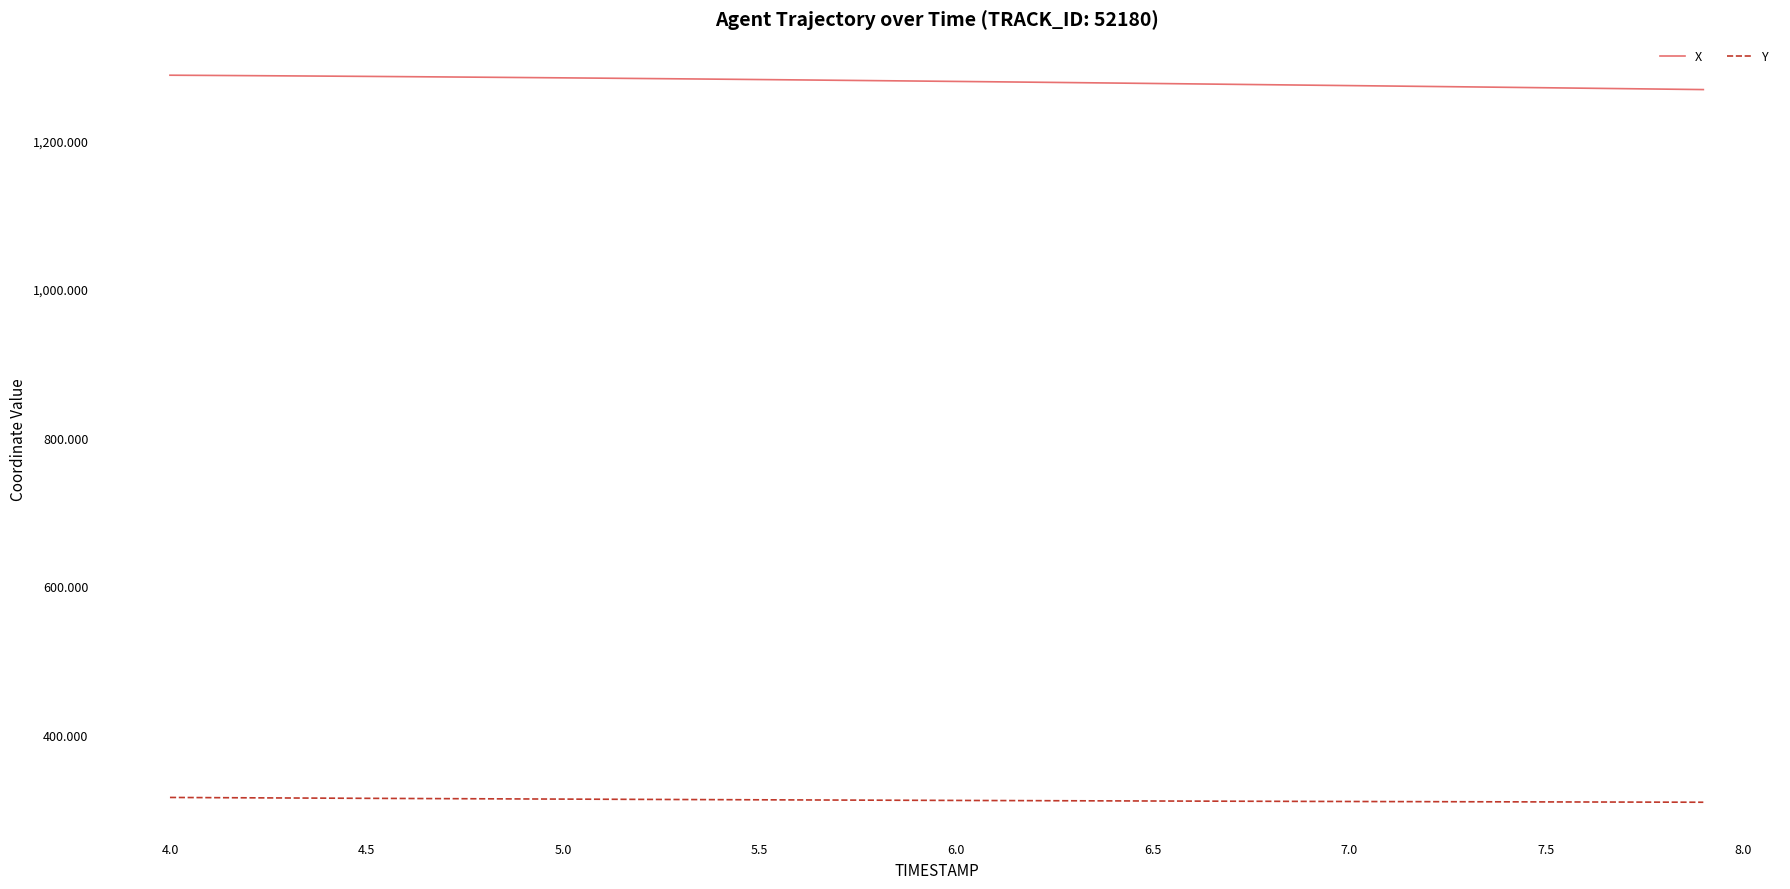

What is the smallest value displayed?

309.8